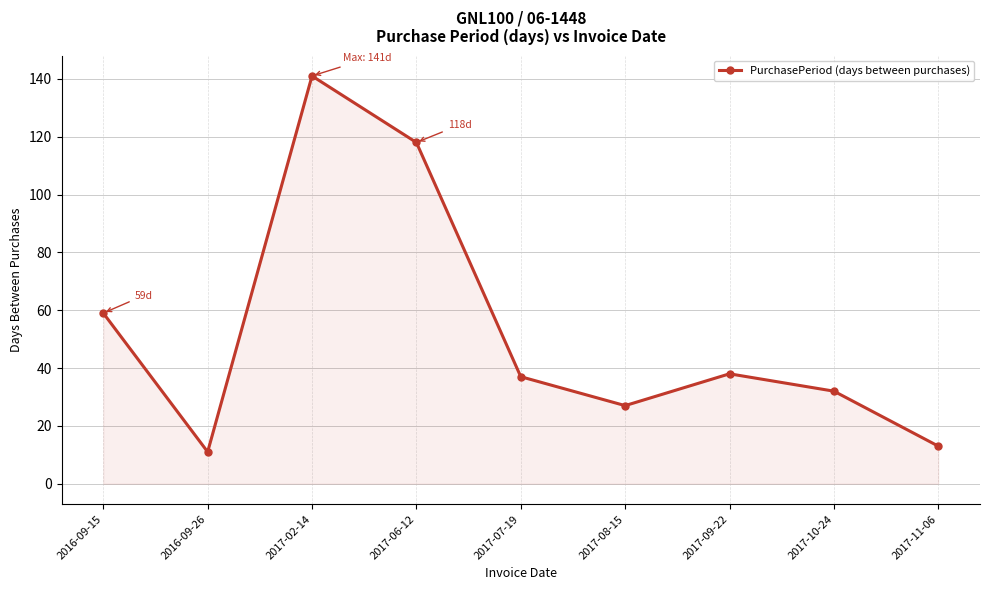

Is it true that the value at 2016-09-15 is 106?

False